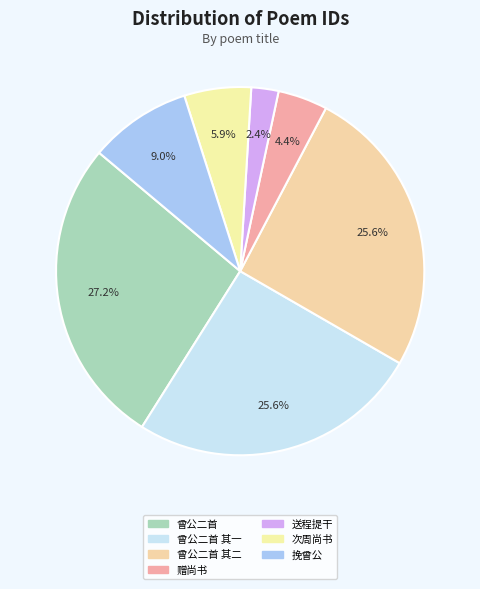

How many slices are in this pie chart?

7